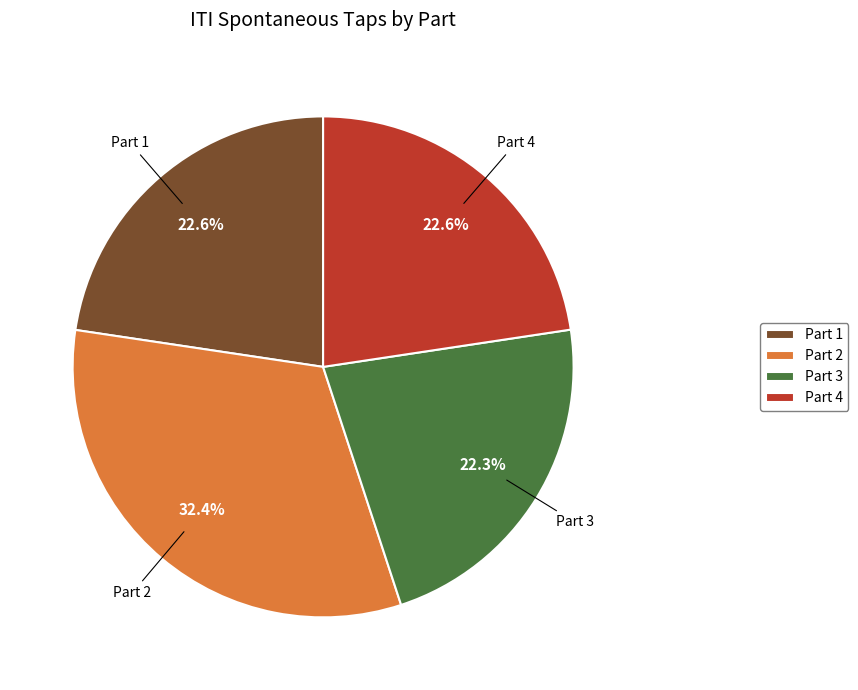

Which has a higher value, Part 2 or Part 1?

Part 2